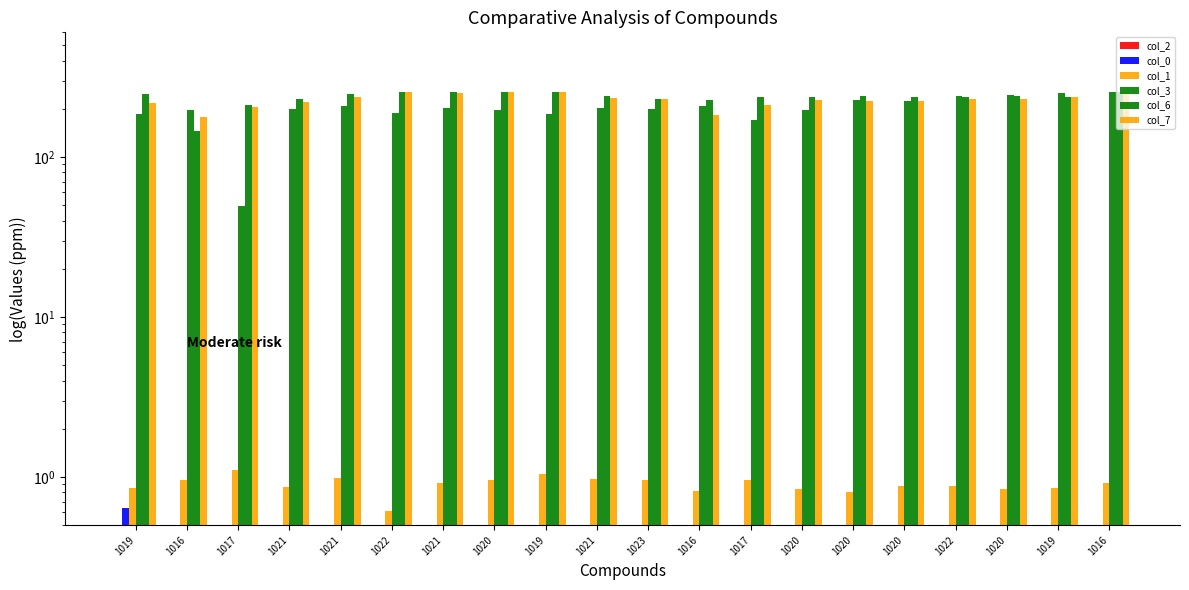

What is the difference between the maximum and minimum values in the col_6 series?

110.0